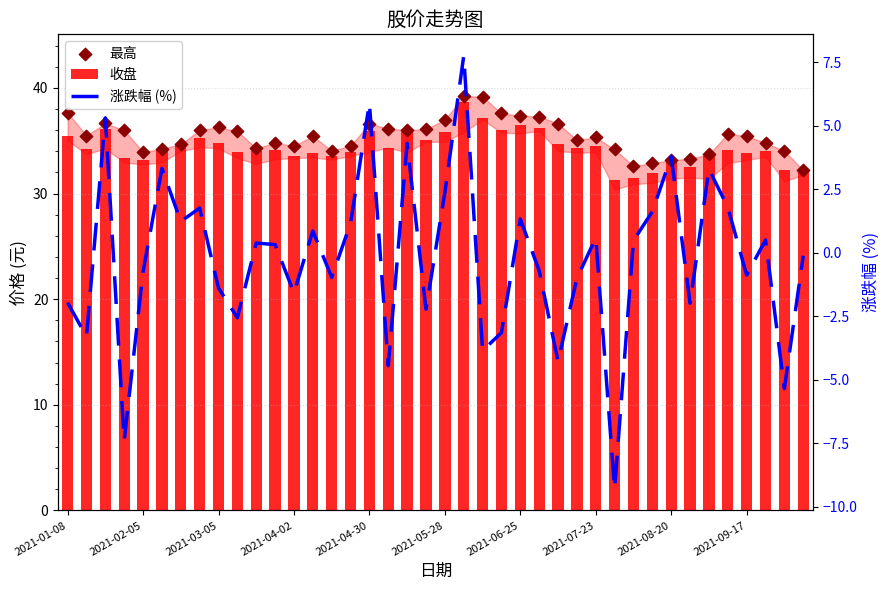

What is the total value across all series at 2021-02-05?

66.3